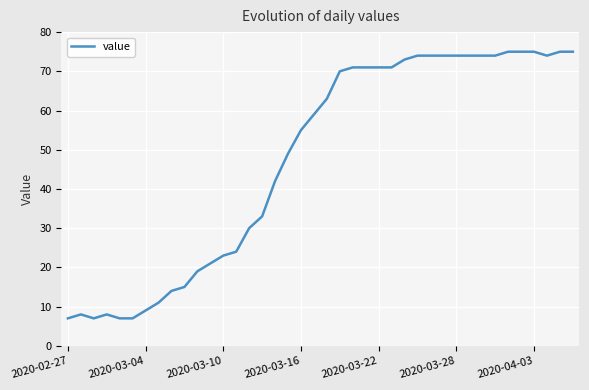

What is the minimum value shown in the chart?

7